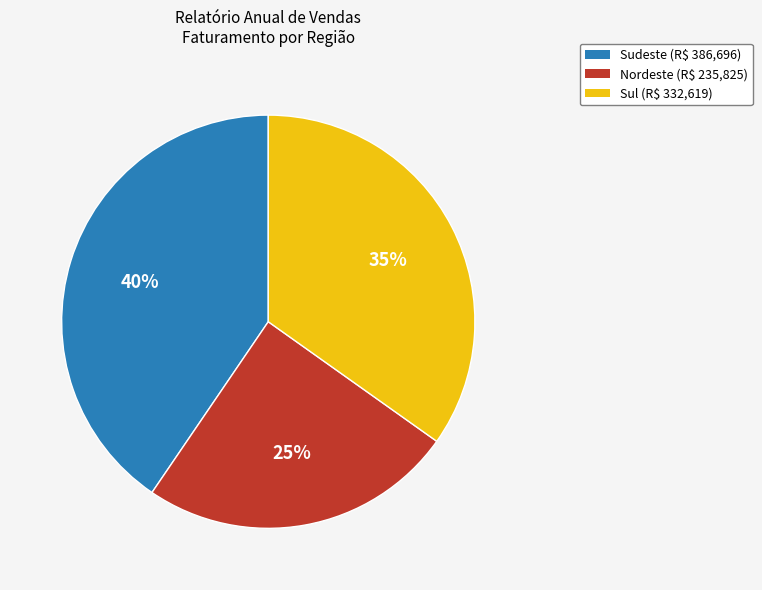

To the nearest percent, what is the average slice percentage?

33%